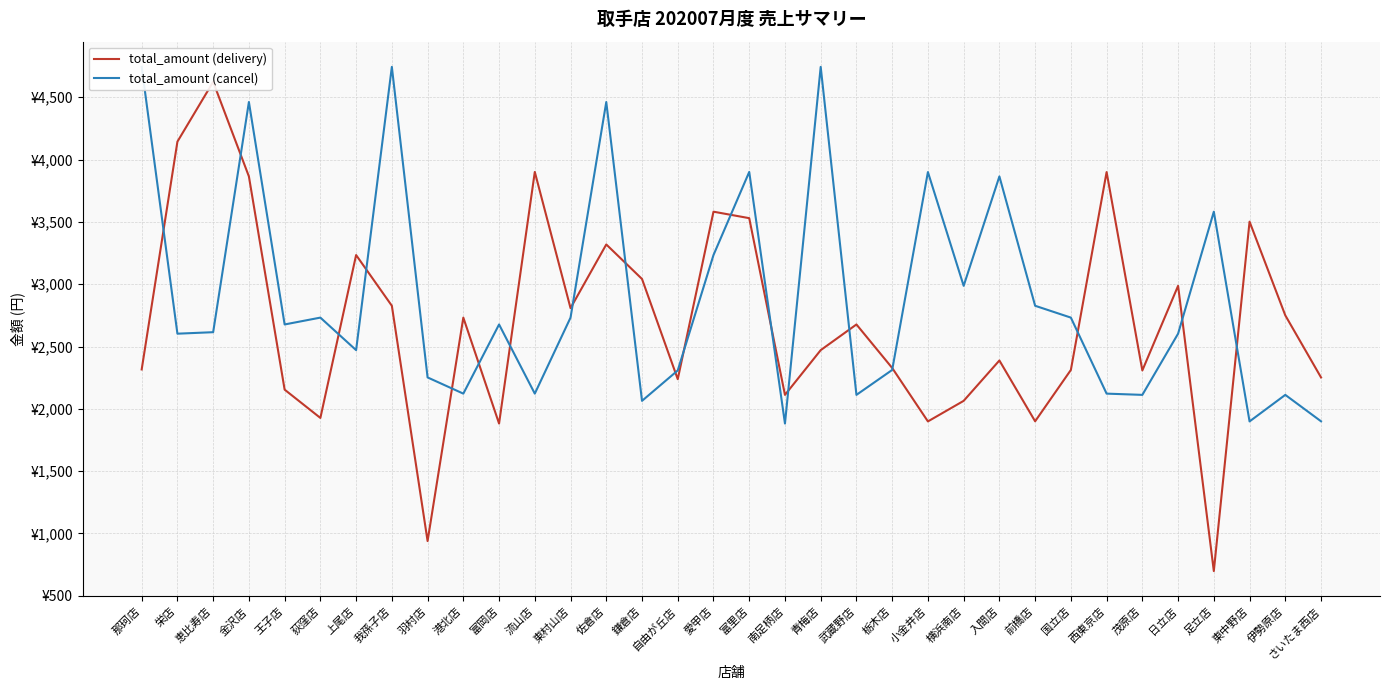

How many values in the total_amount (cancel) series are below 2677?

17